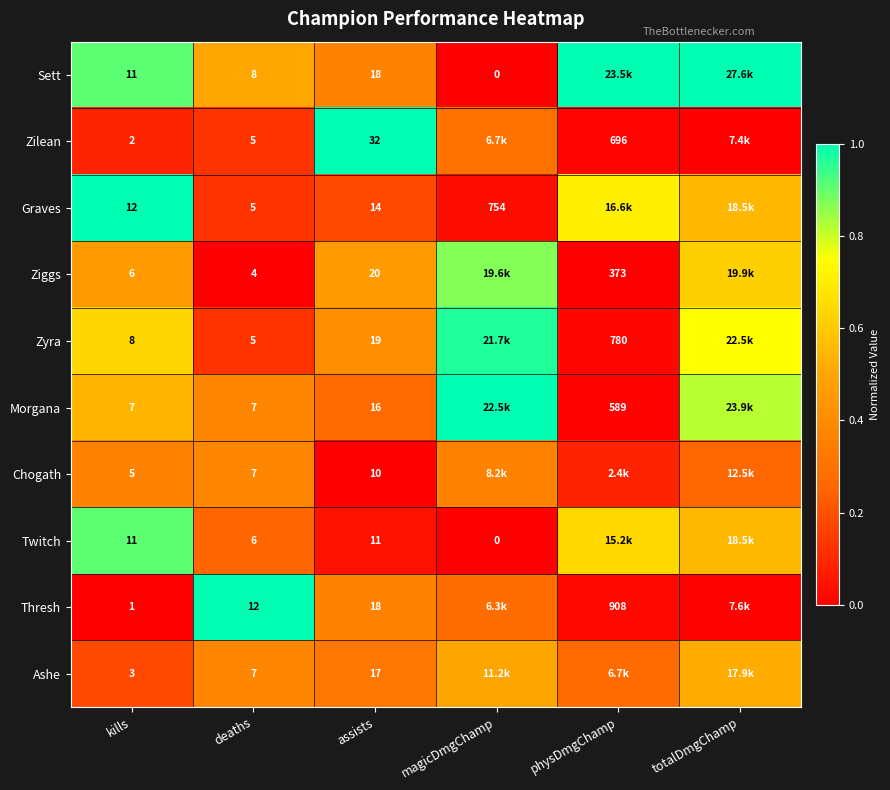

Which series changed the most between kills and deaths?

Thresh